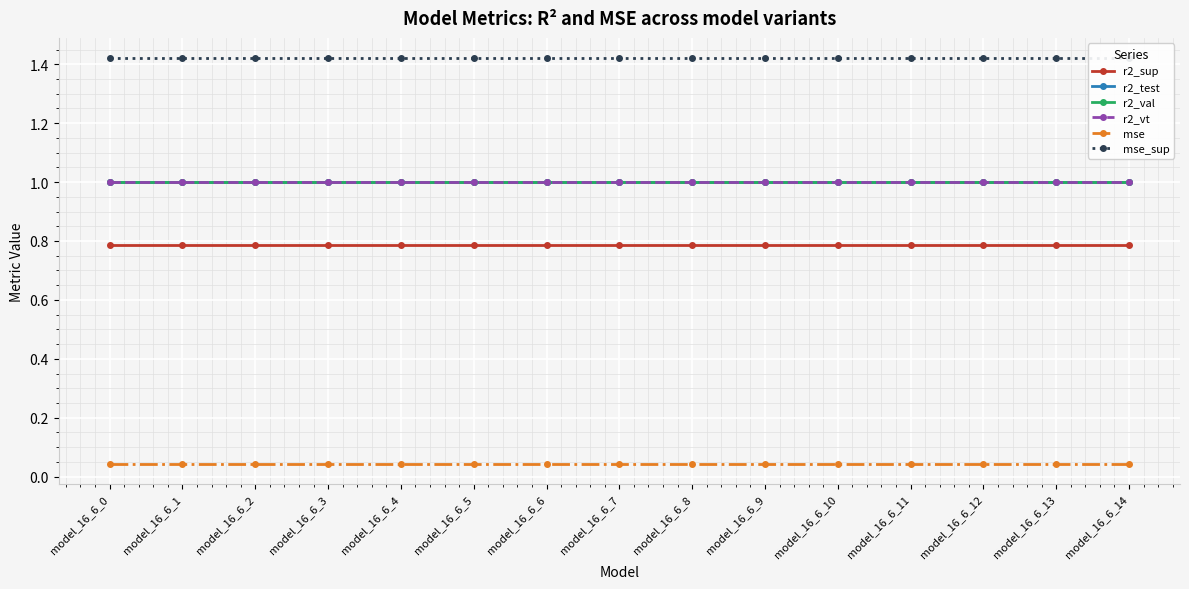

True or false: mse has a value of 0.0 at model_16_6_3.

True